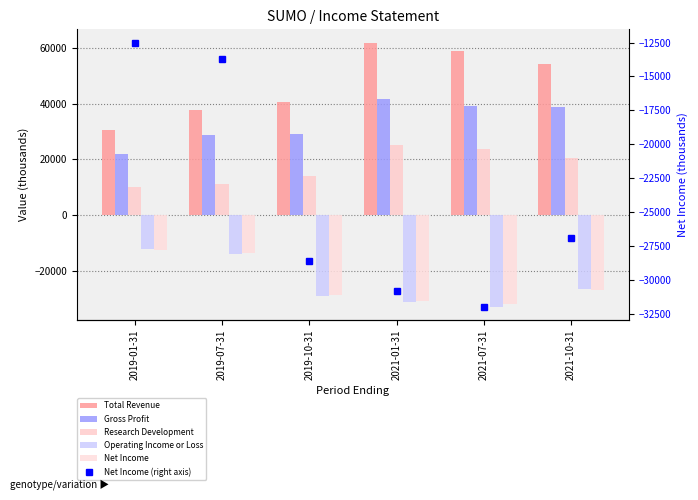

What is the maximum value shown in the chart?

62000